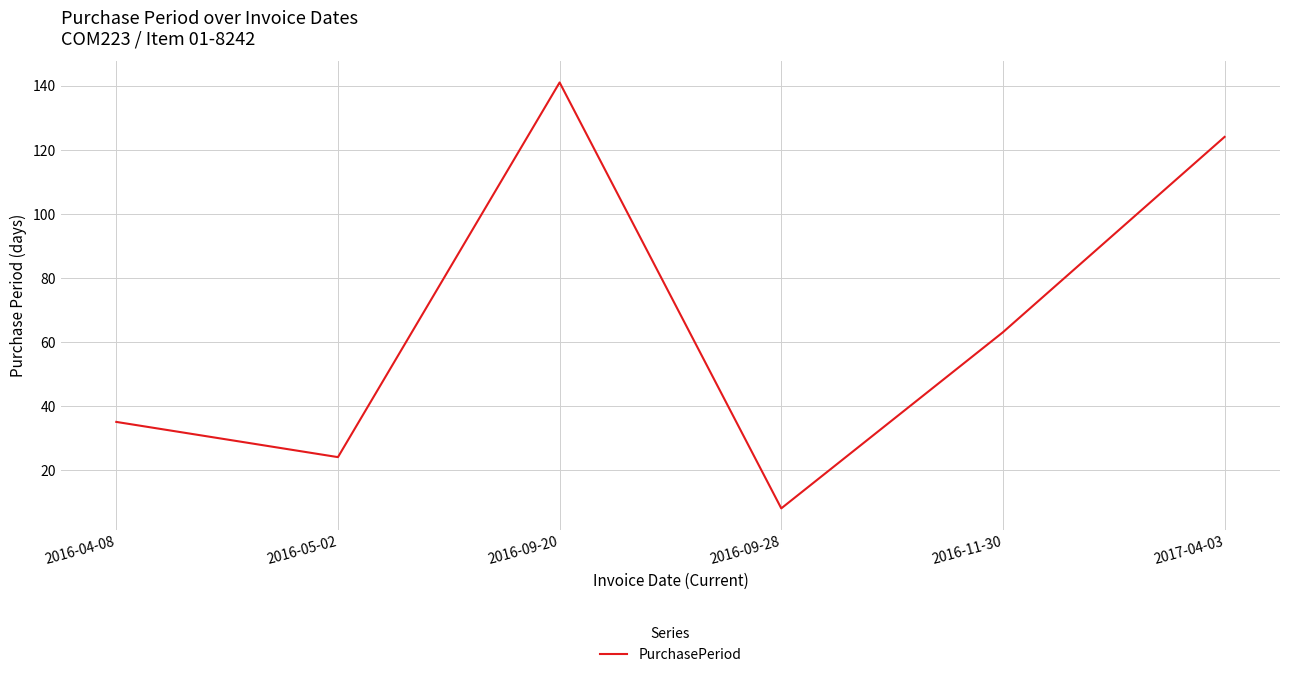

How many values are below 63?

3